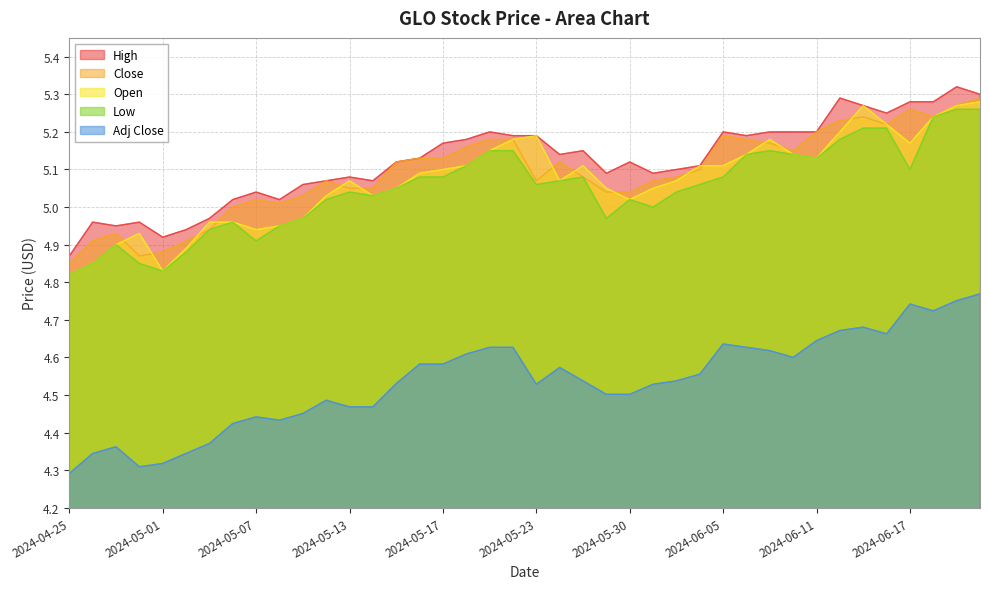

How many lines are shown in the chart?

5